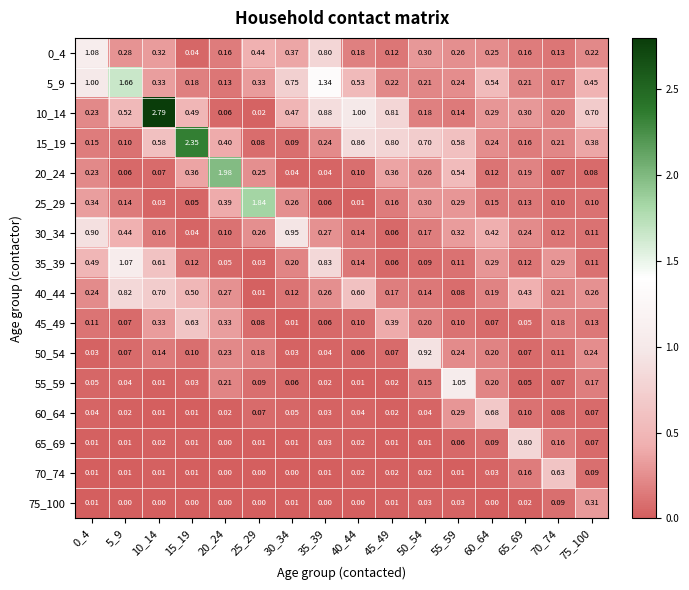

Is the value of 45_49 at 35_39 greater than the value of 0_4 at 30_34?

No